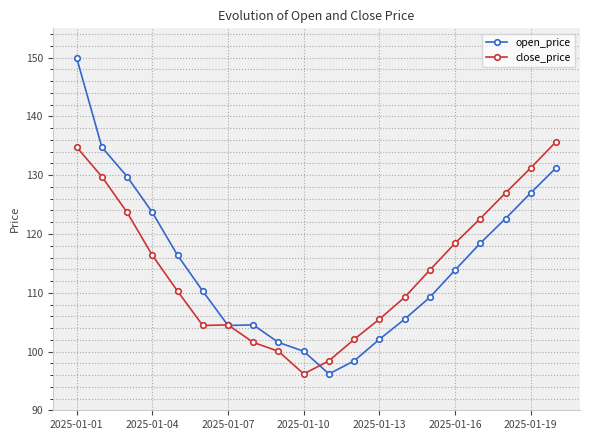

Which series has the widest spread of values?

open_price